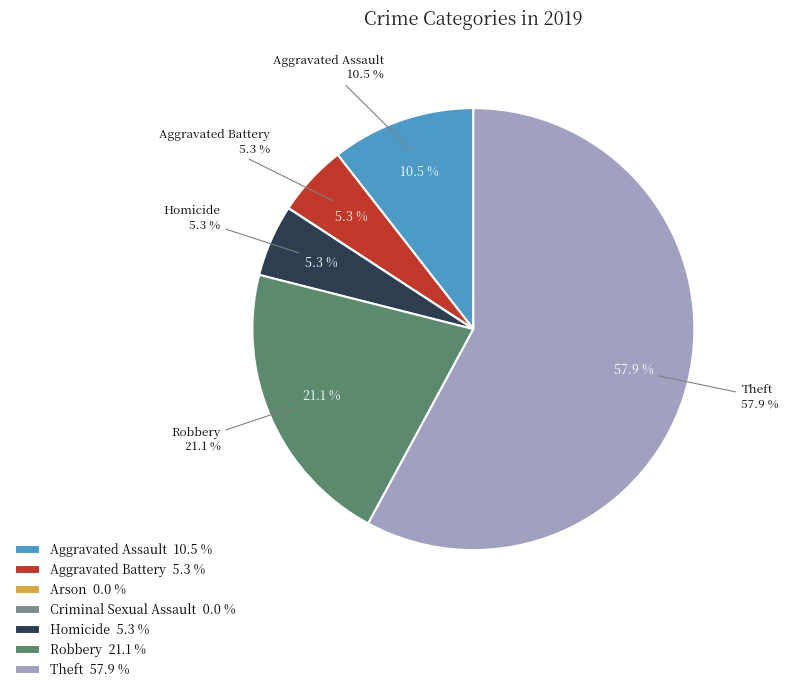

Is Criminal Sexual Assault the majority of the pie?

No